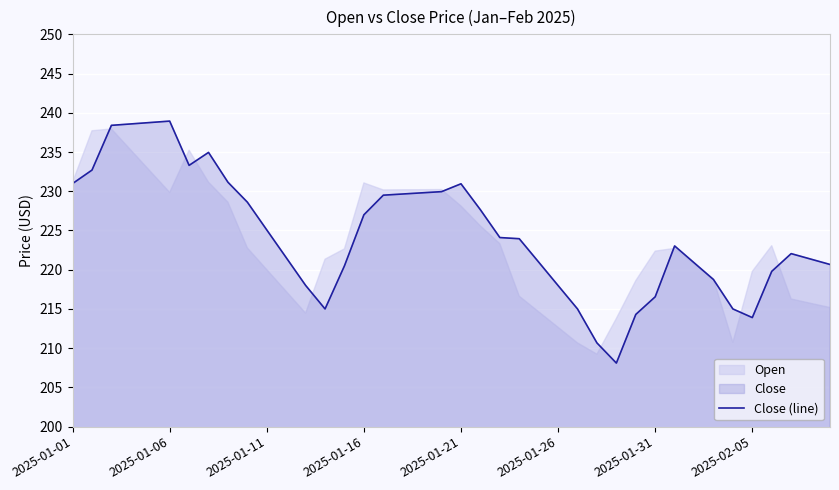

Reading left to right, what are all the values shown in this chart?

231.0	232.7	238.4	238.6	238.8	238.9	233.3	234.9	231.2	228.6	225.1	221.5	218.0	215.0	220.5	227.0	229.5	229.7	229.8	229.9	230.9	227.6	224.1	223.9	221.0	218.0	215.0	210.7	208.1	214.3	216.6	223.0	220.9	218.8	215.0	213.9	219.8	222.1	221.4	220.7